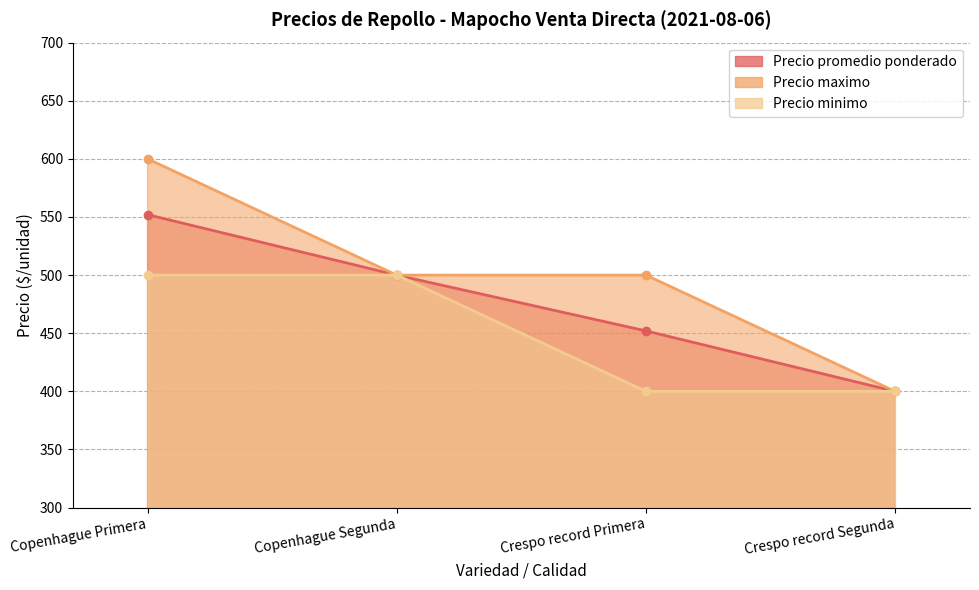

At how many categories does at least one series exceed 530?

1